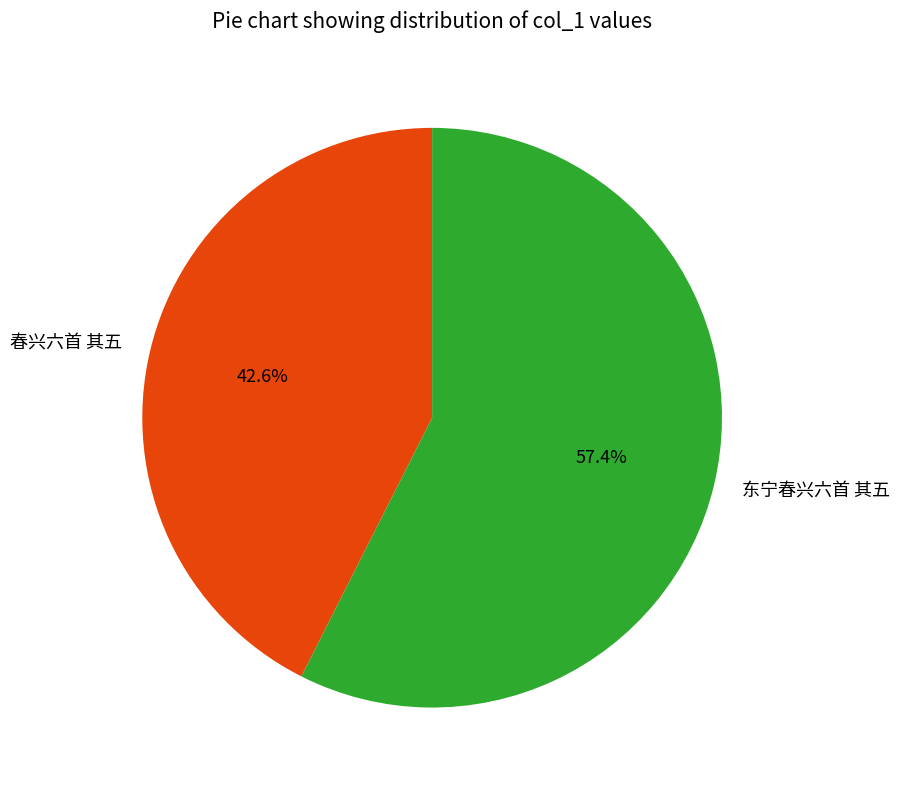

To the nearest percent, what is the combined percentage of 东宁春兴六首 其五 and 春兴六首 其五?

100%